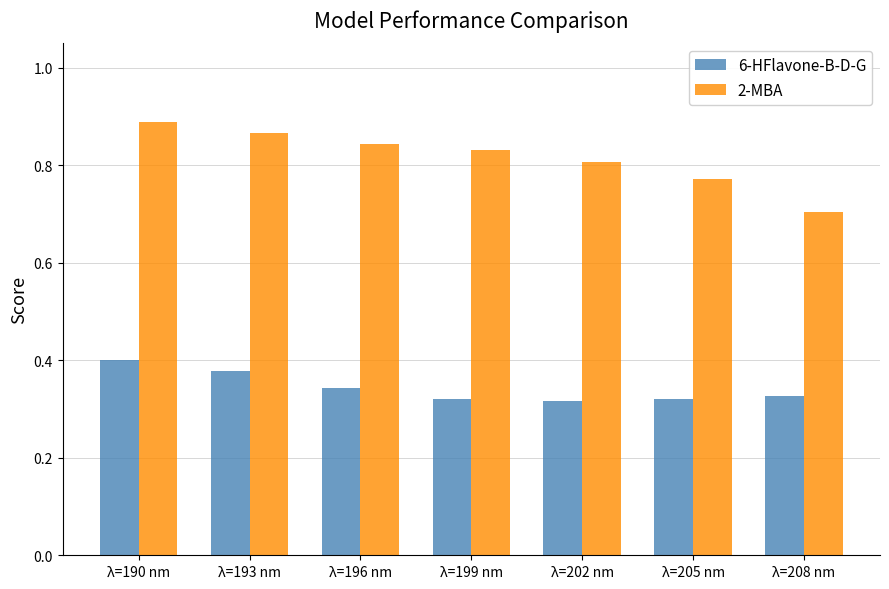

Rank the series at λ=199 nm from lowest to highest value.

6-HFlavone-B-D-G, 2-MBA